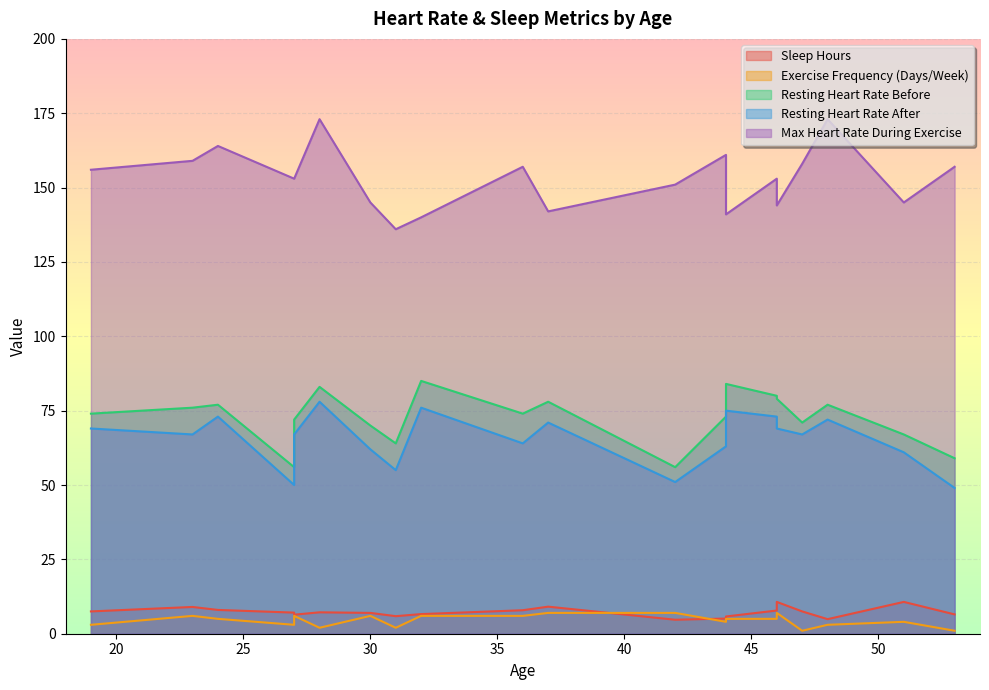

Reading left to right, list all the values displayed in this chart.

Sleep Hours: 37=9.1	46=7.8	27=7.1	51=10.7	32=6.6	36=7.9	44=5.8	53=6.5	24=8.0	19=7.5	30=7.0	31=5.9	44=5.1	42=4.7	27=6.4	47=7.5	48=4.9	23=9.0	46=10.7	28=7.2
Exercise Frequency (Days/Week): 37=7.0	46=5.0	27=3.0	51=4.0	32=6.0	36=6.0	44=5.0	53=1.0	24=5.0	19=3.0	30=6.0	31=2.0	44=4.0	42=7.0	27=6.0	47=1.0	48=3.0	23=6.0	46=7.0	28=2.0
Resting Heart Rate Before: 37=78.0	46=80.0	27=56.0	51=67.0	32=85.0	36=74.0	44=84.0	53=59.0	24=77.0	19=74.0	30=70.0	31=64.0	44=73.0	42=56.0	27=72.0	47=71.0	48=77.0	23=76.0	46=79.0	28=83.0
Resting Heart Rate After: 37=71.0	46=73.0	27=50.0	51=61.0	32=76.0	36=64.0	44=75.0	53=49.0	24=73.0	19=69.0	30=62.0	31=55.0	44=63.0	42=51.0	27=67.0	47=67.0	48=72.0	23=67.0	46=69.0	28=78.0
Max Heart Rate During Exercise: 37=142.0	46=153.0	27=153.0	51=145.0	32=140.0	36=157.0	44=141.0	53=157.0	24=164.0	19=156.0	30=145.0	31=136.0	44=161.0	42=151.0	27=153.0	47=158.0	48=173.0	23=159.0	46=144.0	28=173.0